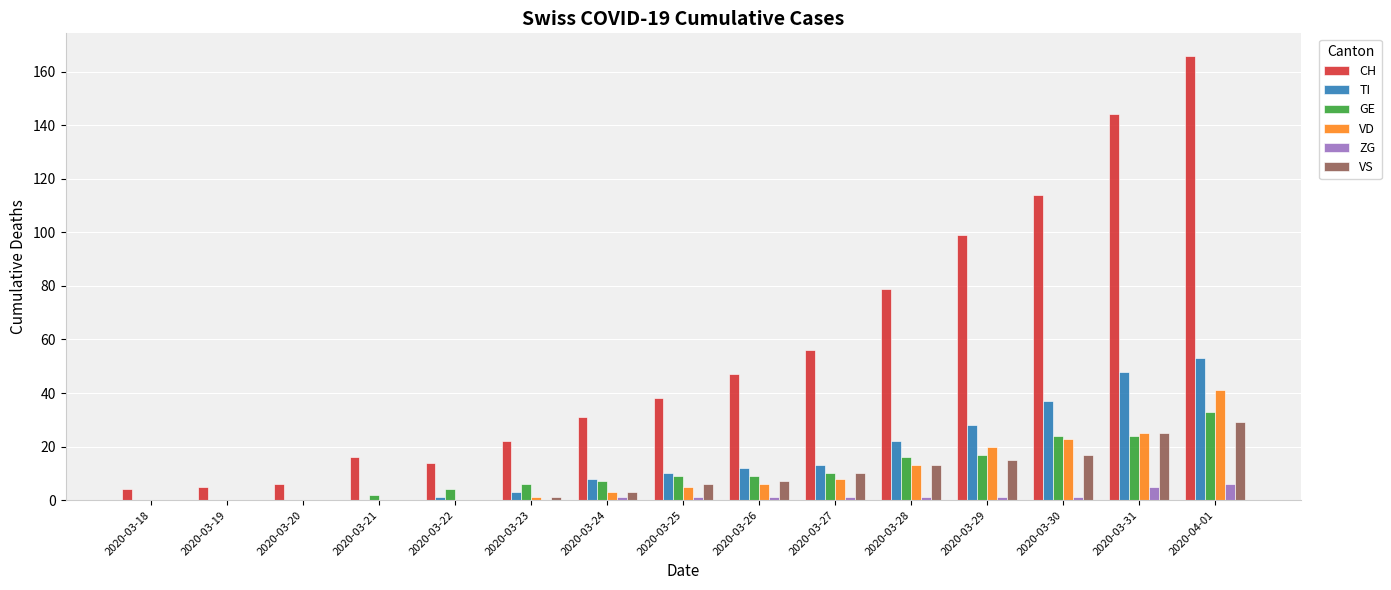

At which label is TI closest to 26?

2020-03-29